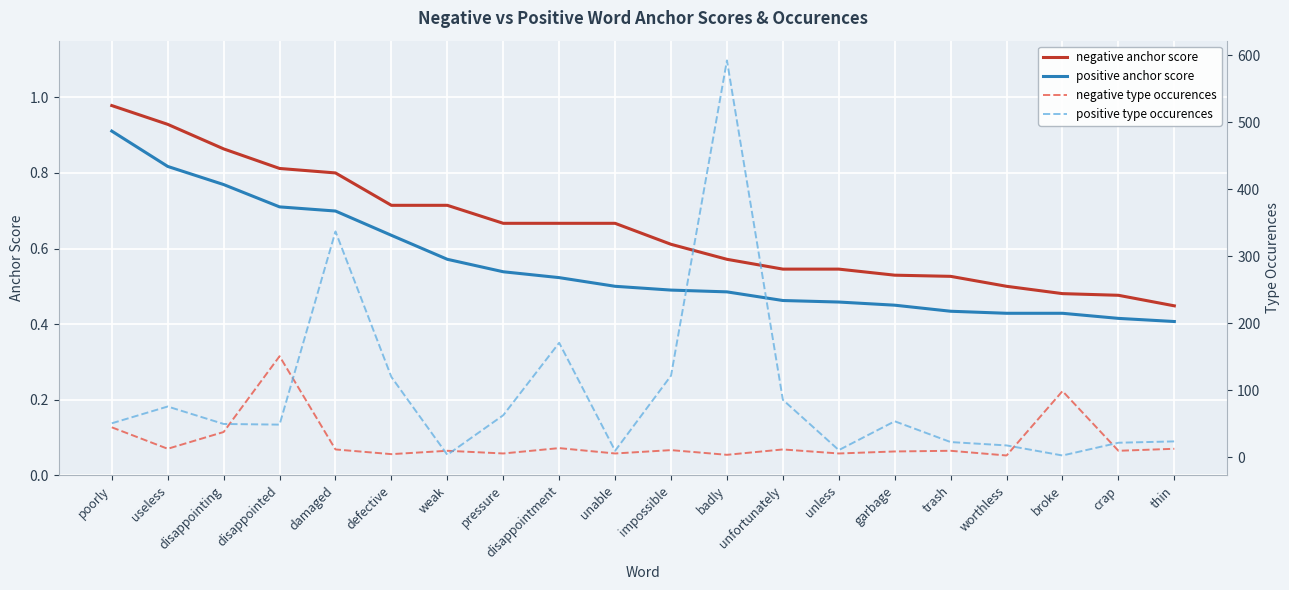

What is the smallest value displayed?

0.4